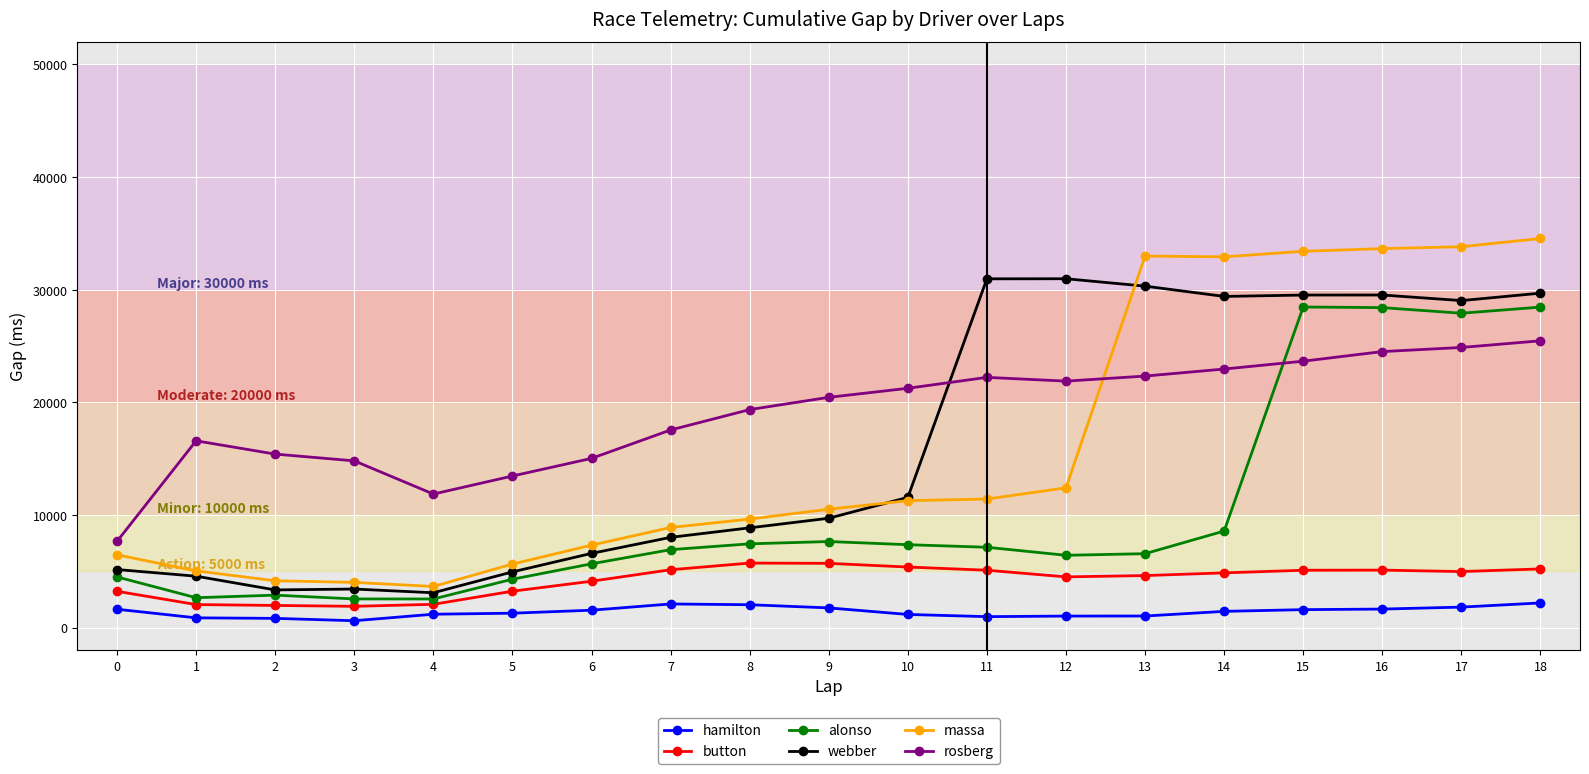

List the series in order of their peak value, highest first.

massa, webber, alonso, rosberg, button, hamilton